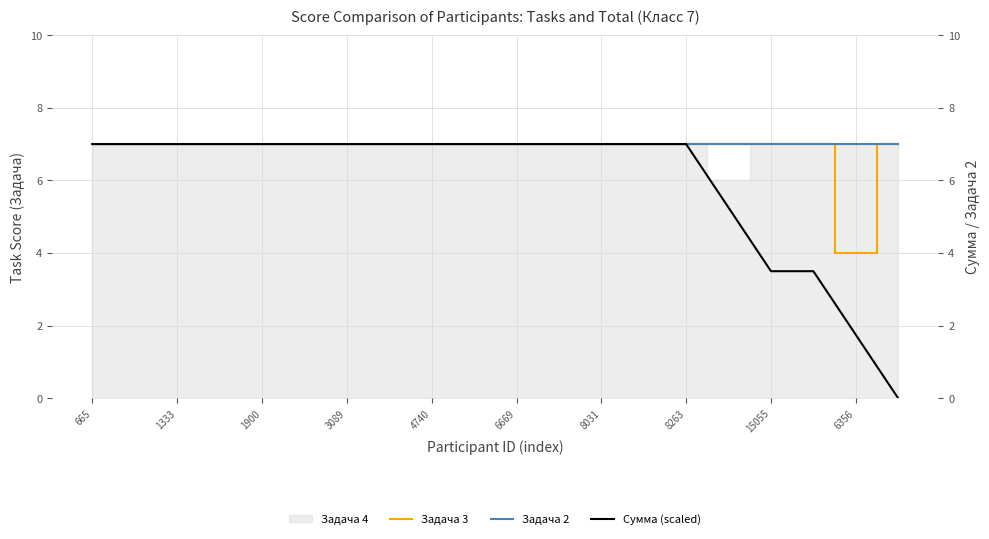

Is it true that Сумма (scaled) equals 5.0 at 17?

False